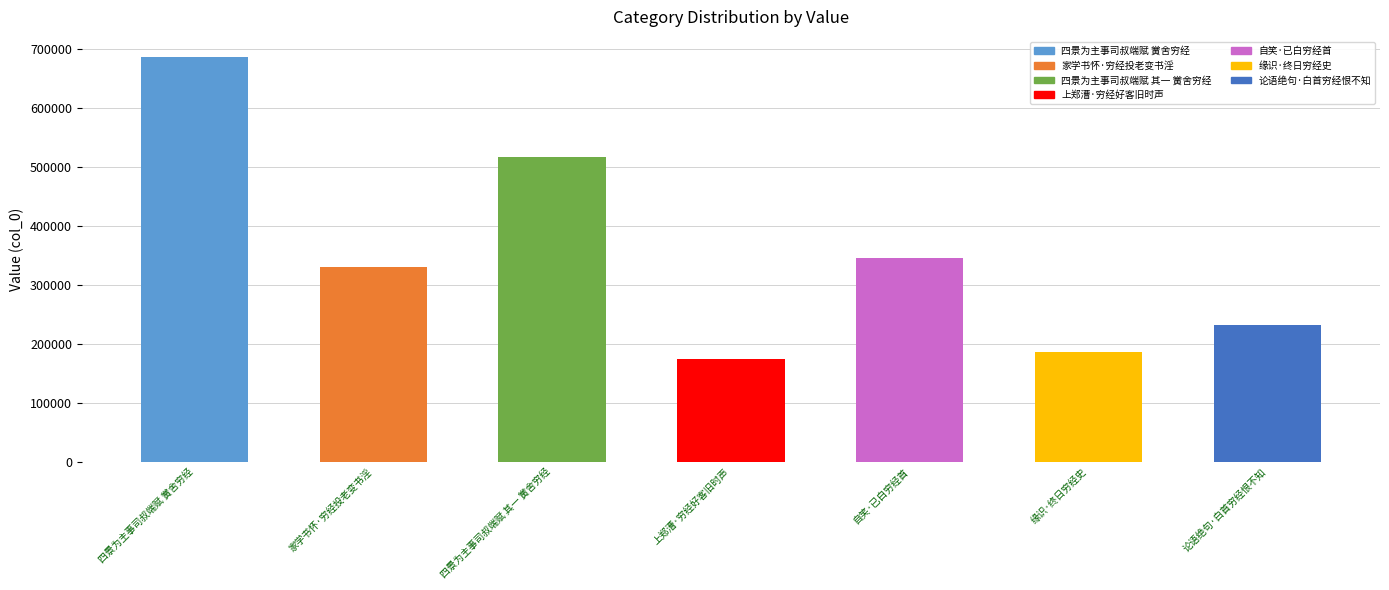

List the labels in order of value, smallest first.

上郑漕·穷经好客旧时声, 缘识·终日穷经史, 论语绝句·白首穷经恨不知, 家学书怀·穷经投老变书淫, 自笑·已白穷经首, 四景为主事司叔端赋 其一 黉舍穷经, 四景为主事司叔端赋 黉舍穷经